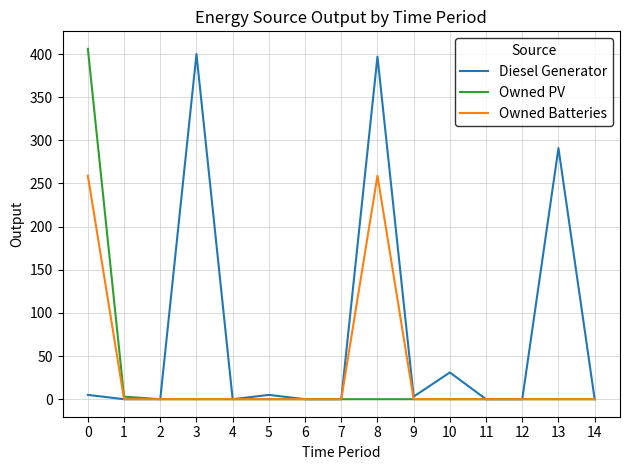

At how many categories does at least one series exceed 152?

4